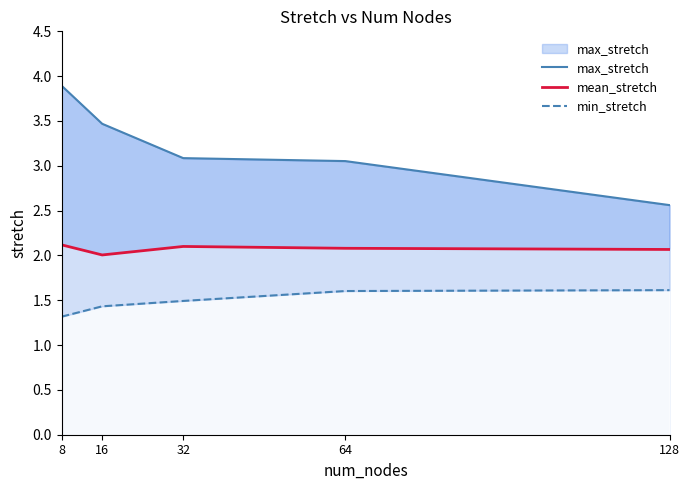

How many values in the max_stretch series exceed 3?

4